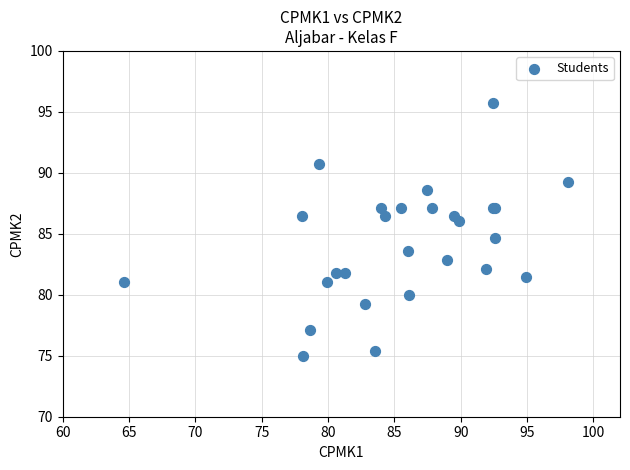

What Y value in the scatter plot is closest to 85?

84.6